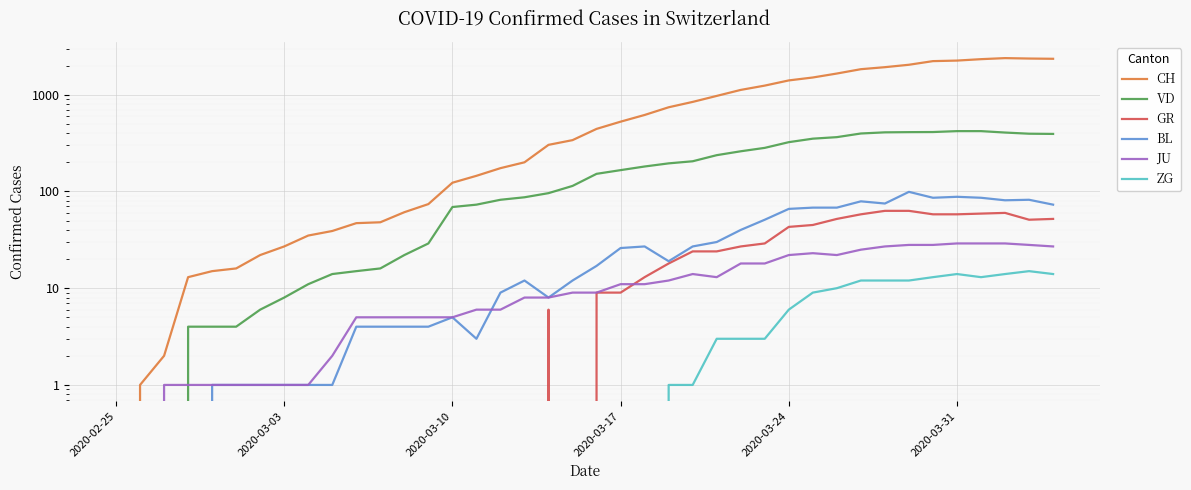

Is this an area chart (filled region under the line)?

No